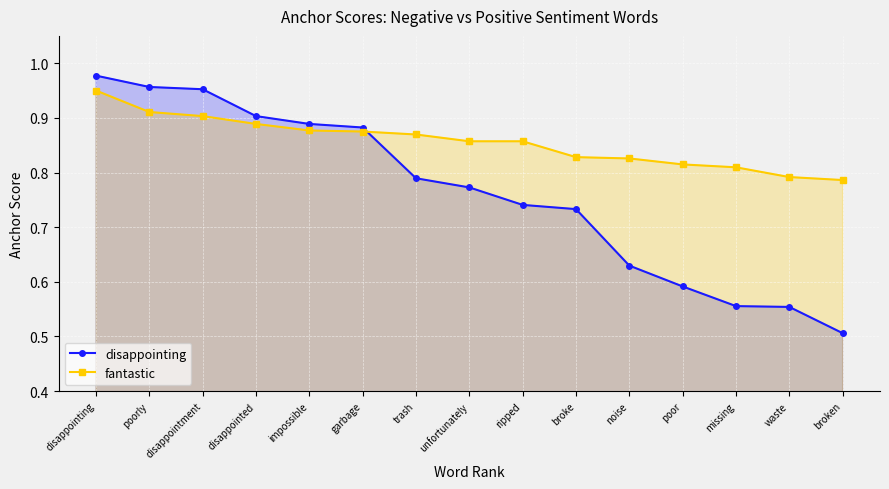

What is the smallest value displayed?

0.5